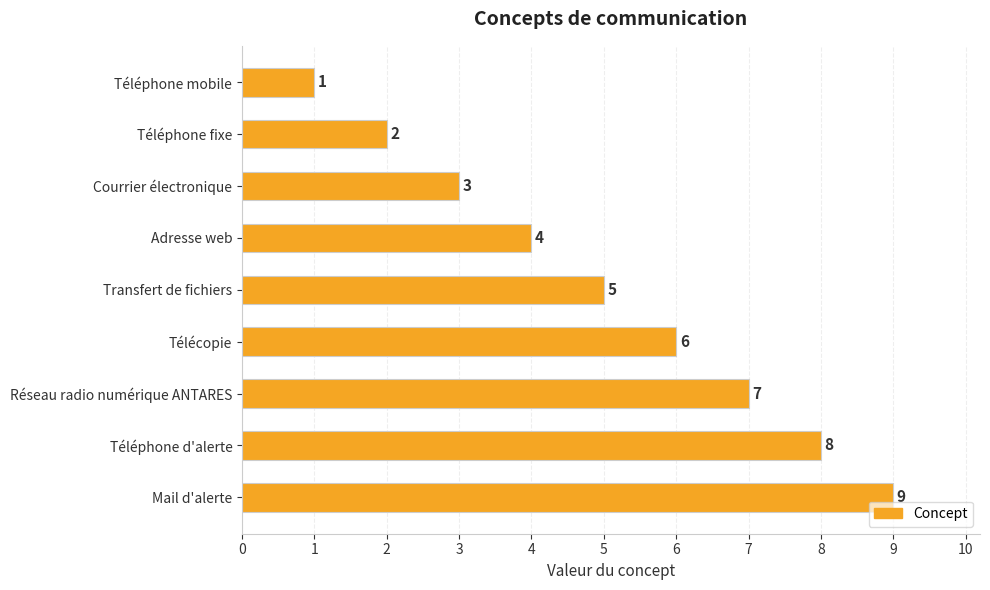

Count the values in the range 3 to 7.

5